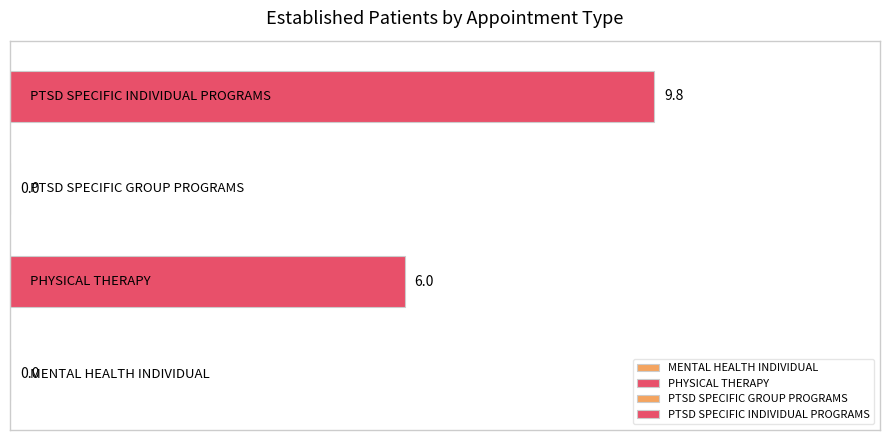

What is the sum of all values?

15.8